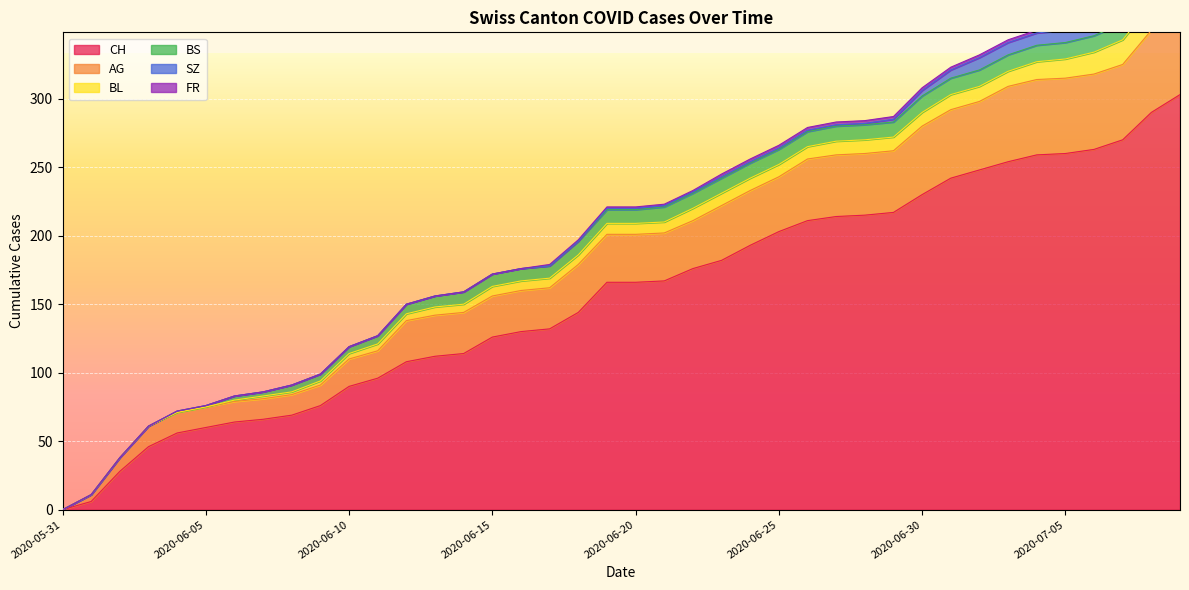

Which series has the largest range (max minus min)?

CH